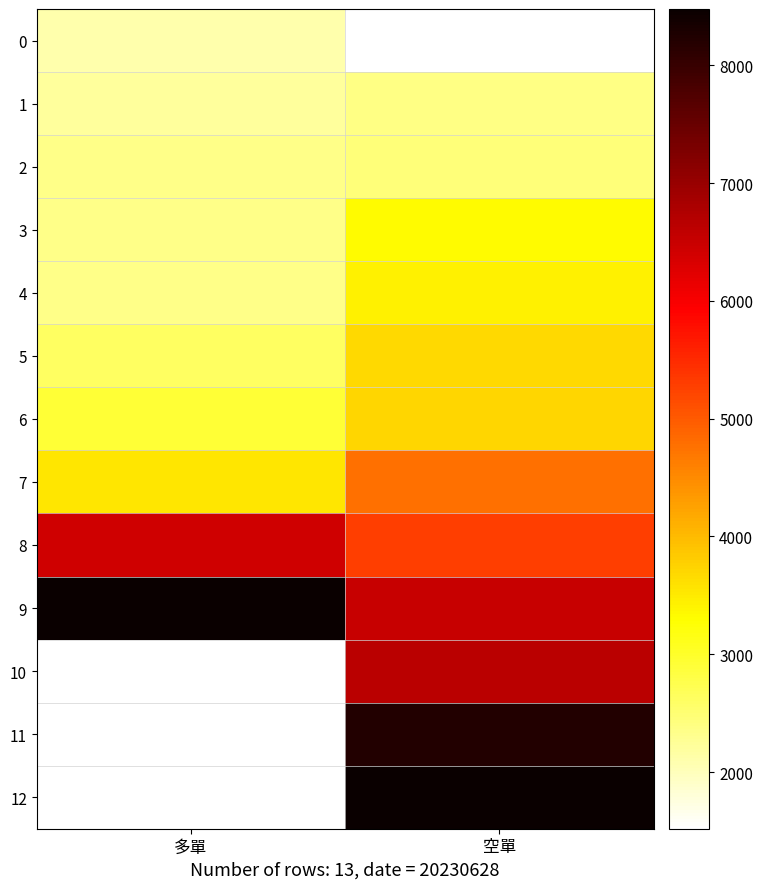

Where is 1 nearest to the value 2286?

多單